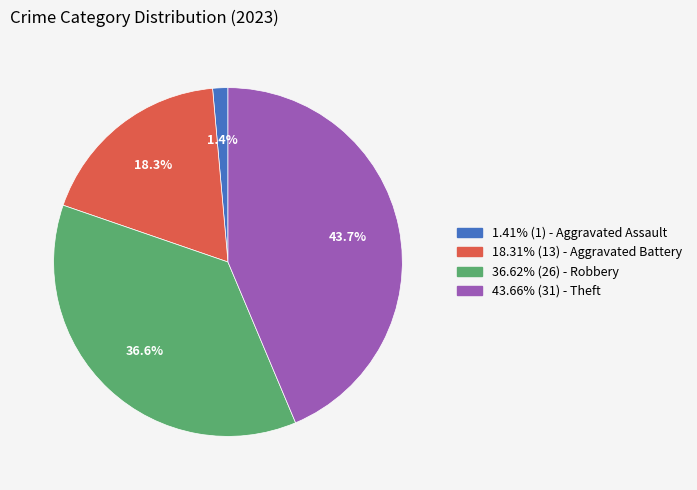

Is there a majority slice in this chart?

No